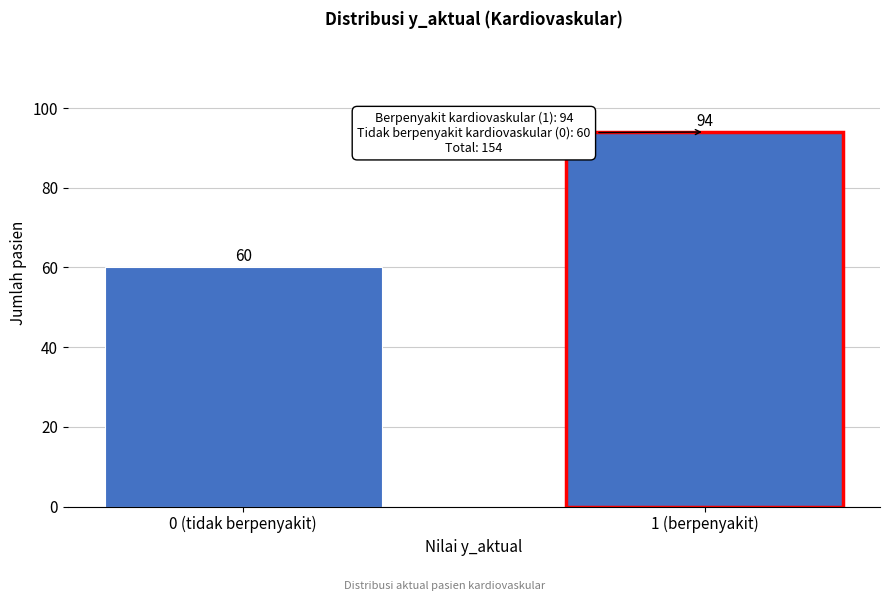

Reading left to right, what are all the values shown in this chart?

60	94